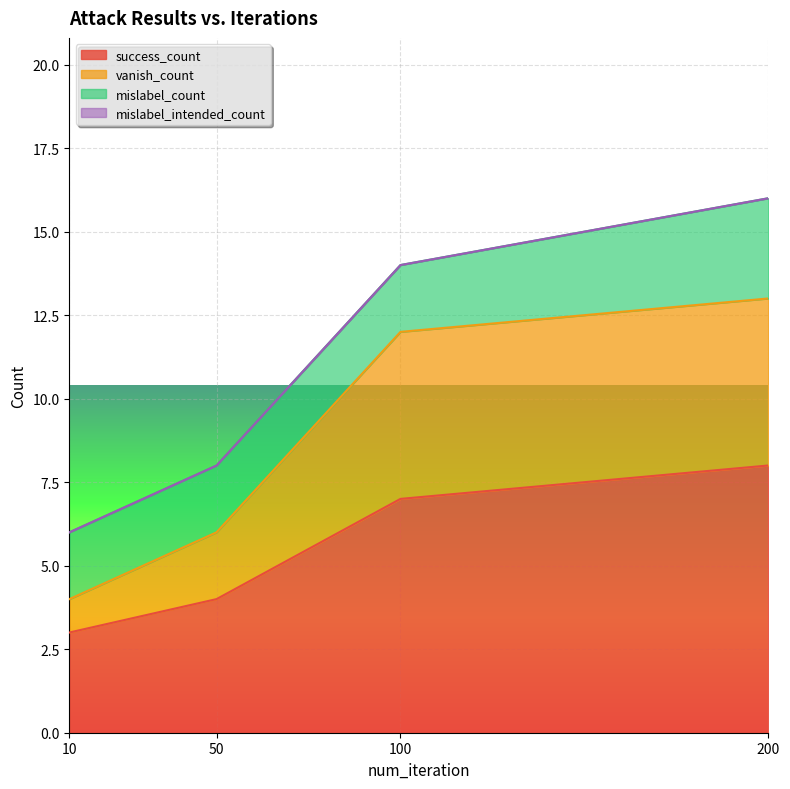

List the labels in order of success_count value, smallest first.

10, 50, 100, 200